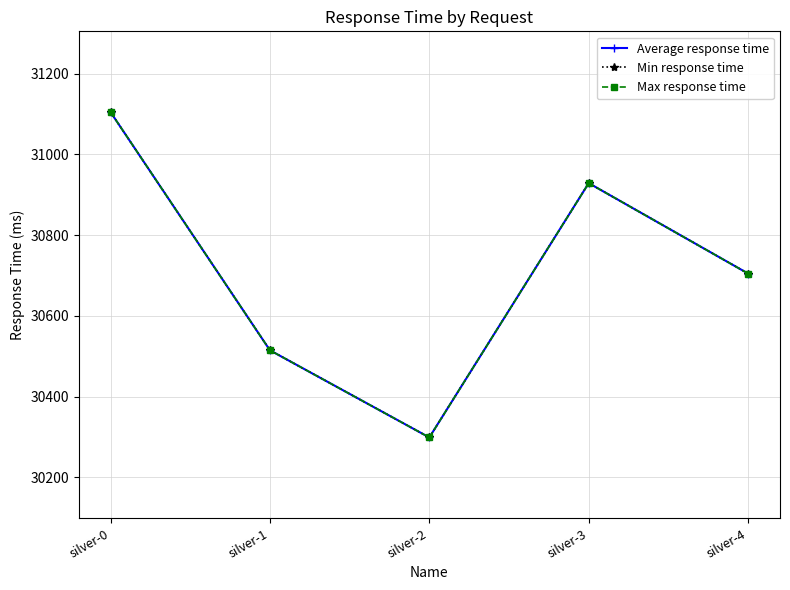

Which series has the largest total across all categories?

Average response time